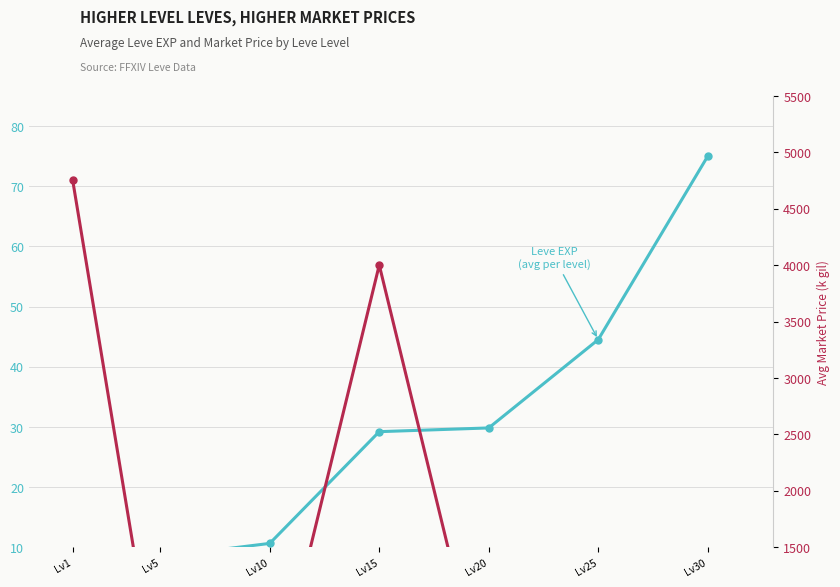

At which label is Avg Market Price (k gil) closest to 2382?

Lv15